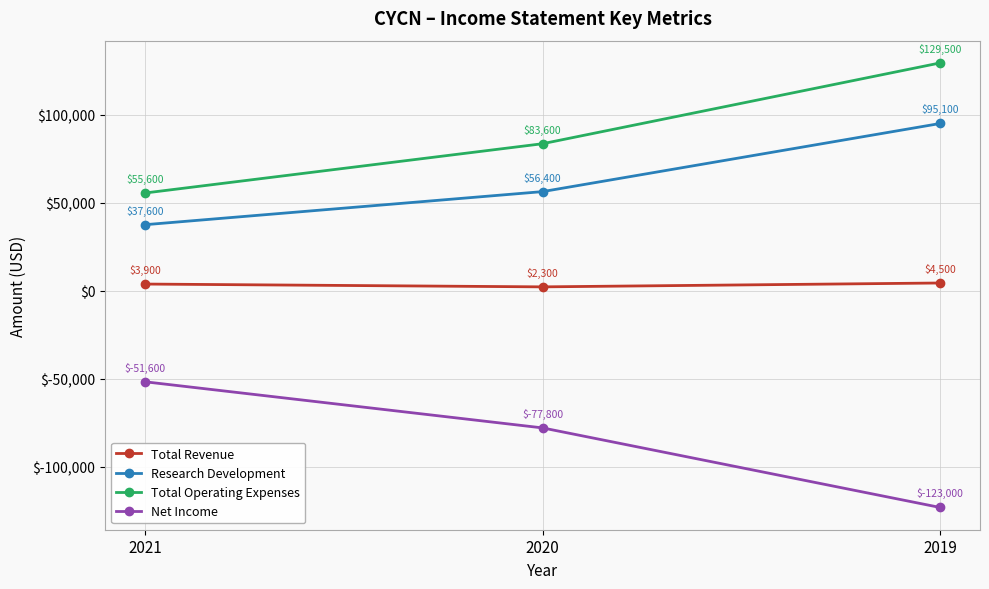

Rank the series by their average value, from lowest to highest.

Net Income, Total Revenue, Research Development, Total Operating Expenses